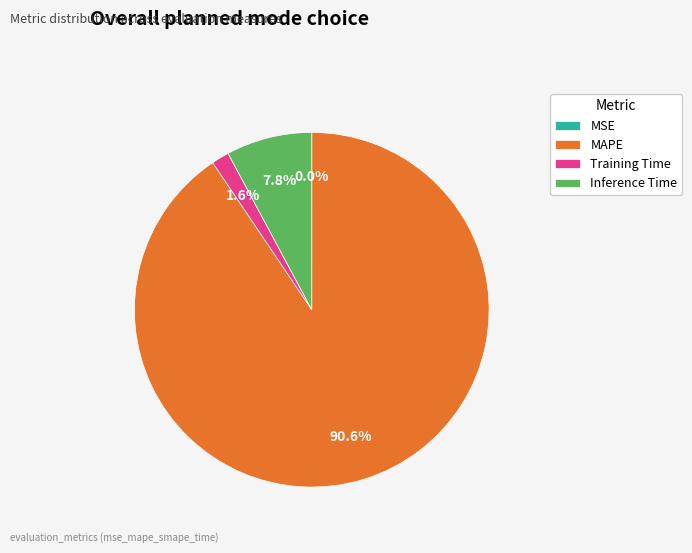

What is the majority slice?

MAPE